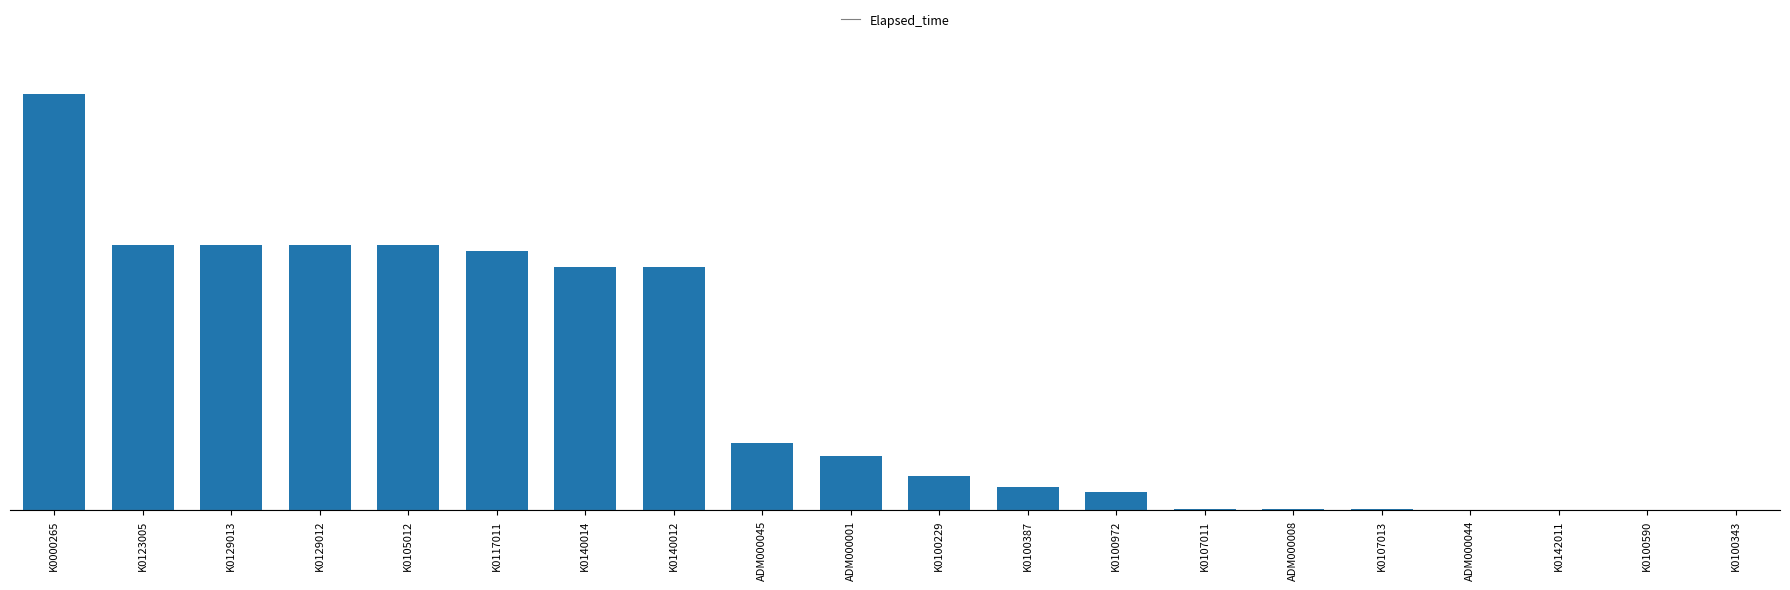

Are the bars horizontal?

No